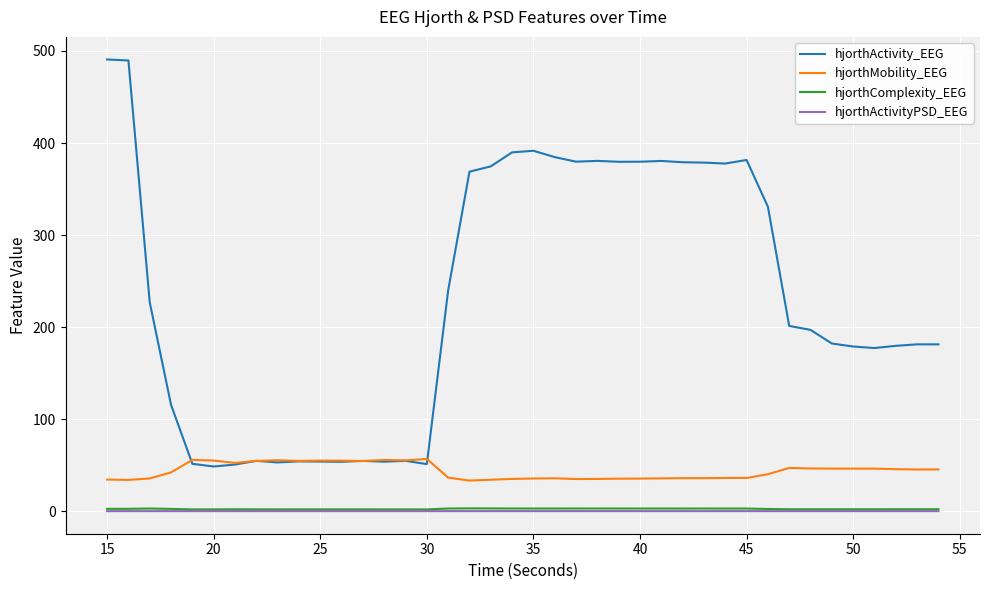

True or false: hjorthComplexity_EEG and hjorthMobility_EEG intersect in this chart.

False